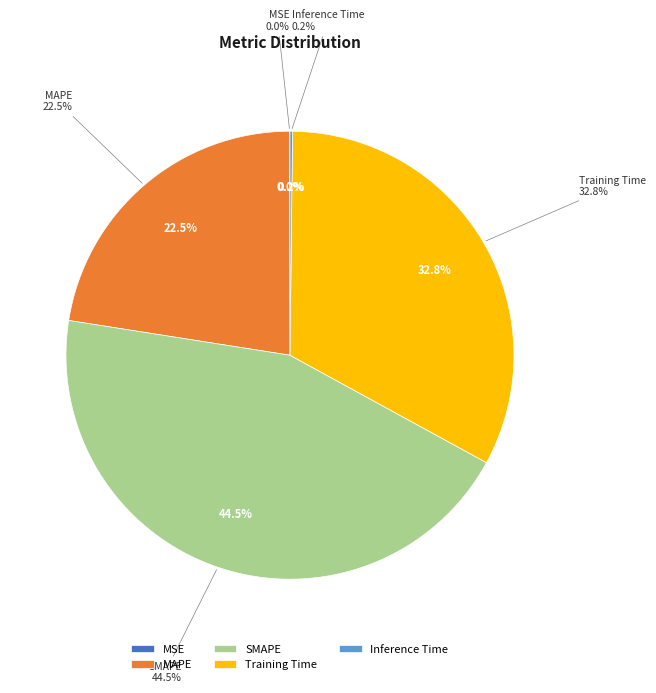

Which slice is the smallest?

MSE